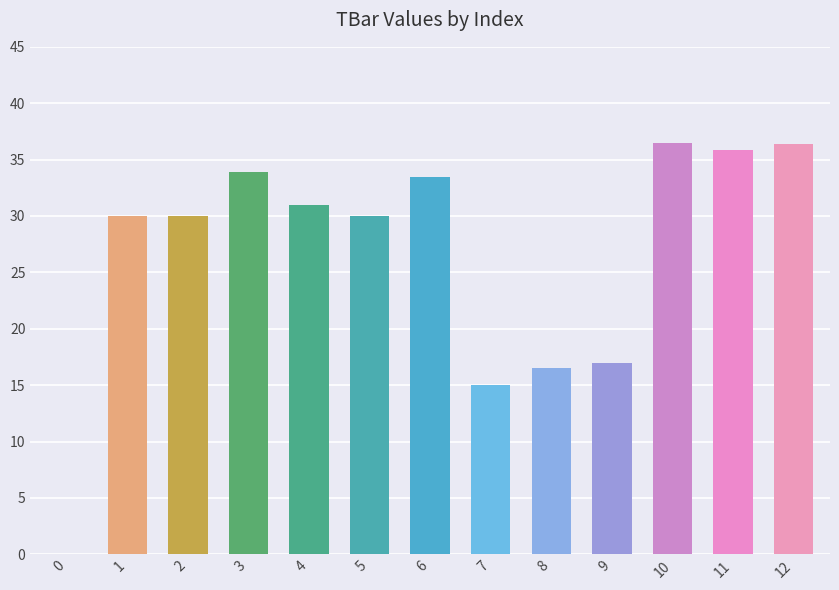

Read the value at 11.

35.9